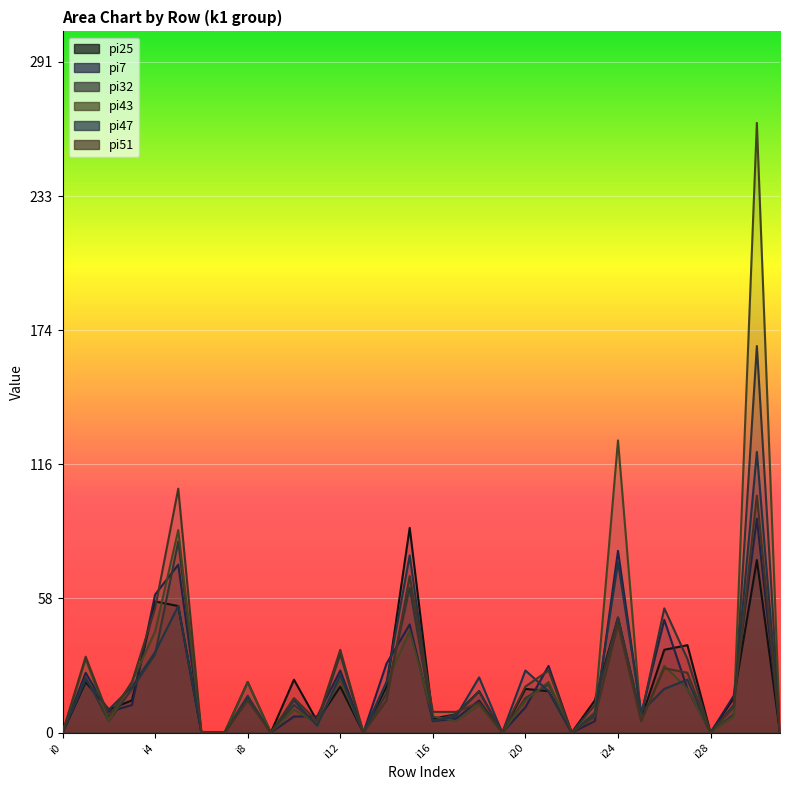

At which label does pi43 first exceed 10?

i1